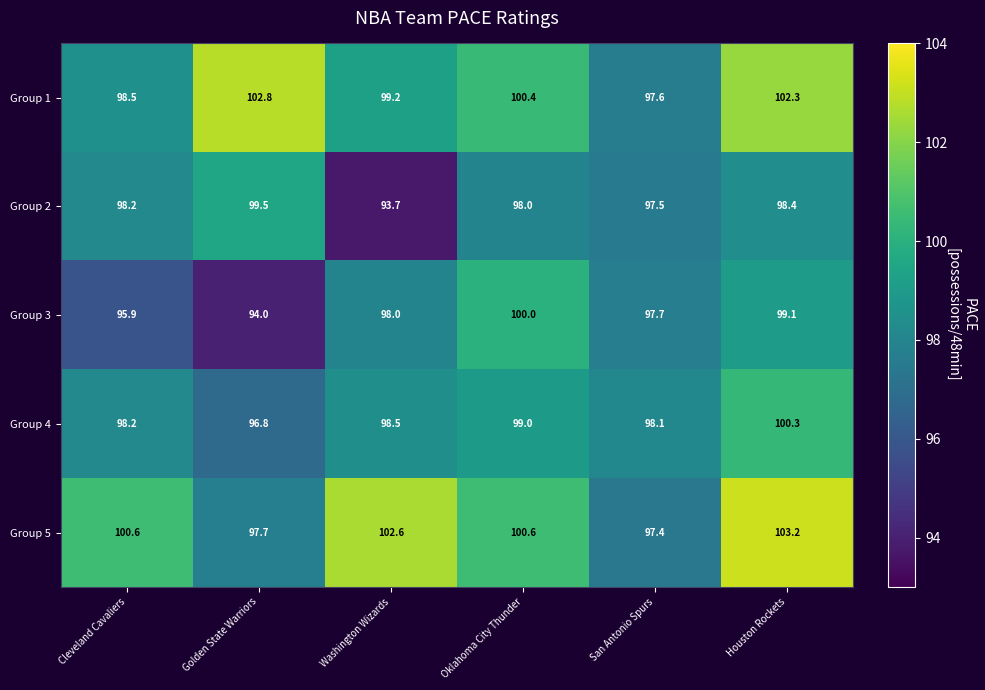

What is the average value of the Group 5 series?

100.4